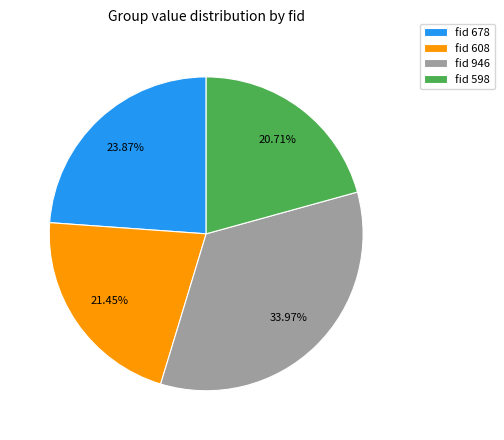

Does fid 598 account for over 50% of the chart?

No